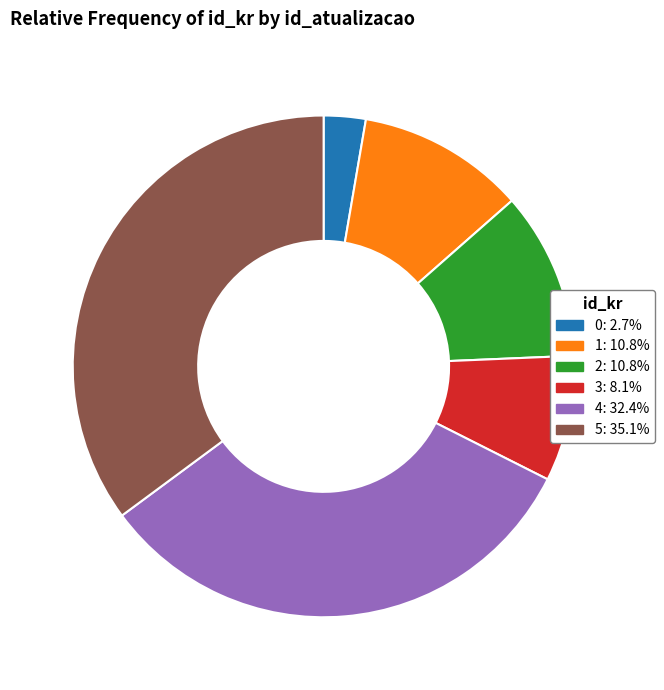

The 2 slice represents 16% of the pie. True or false?

False